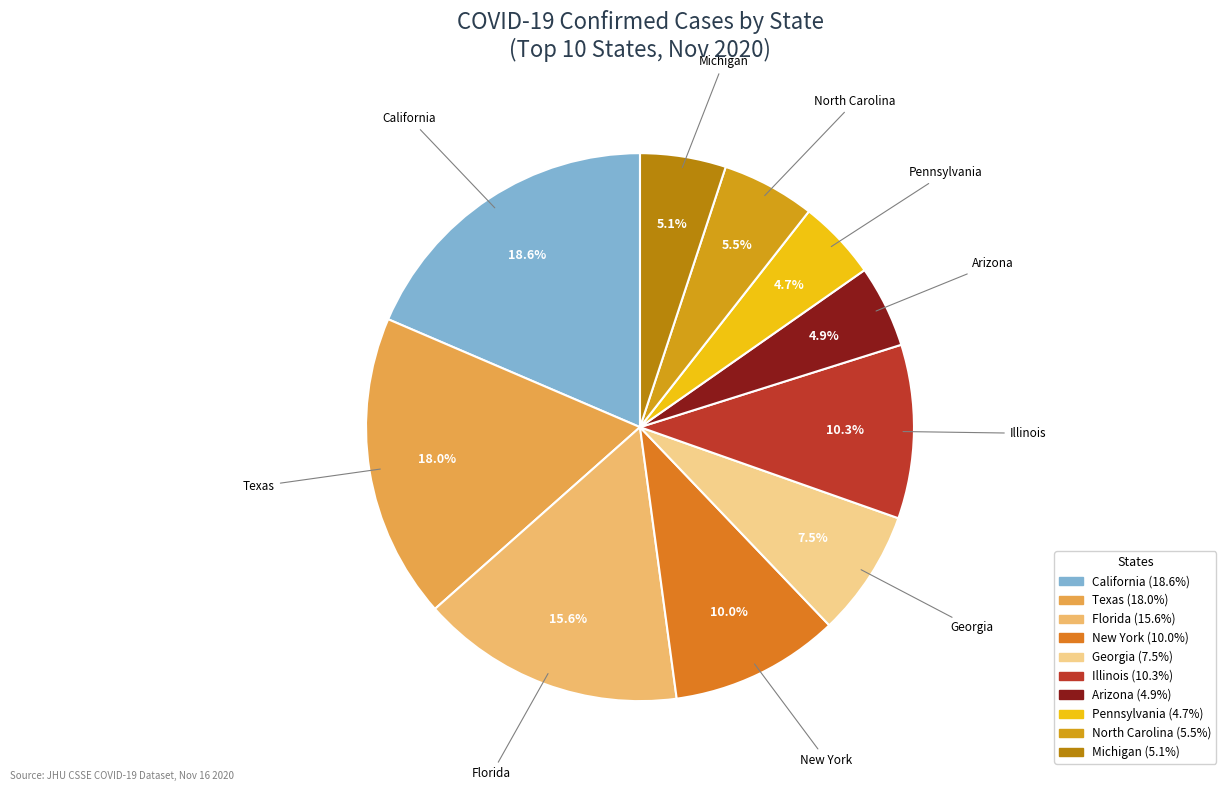

Which category has the biggest portion of the pie?

California